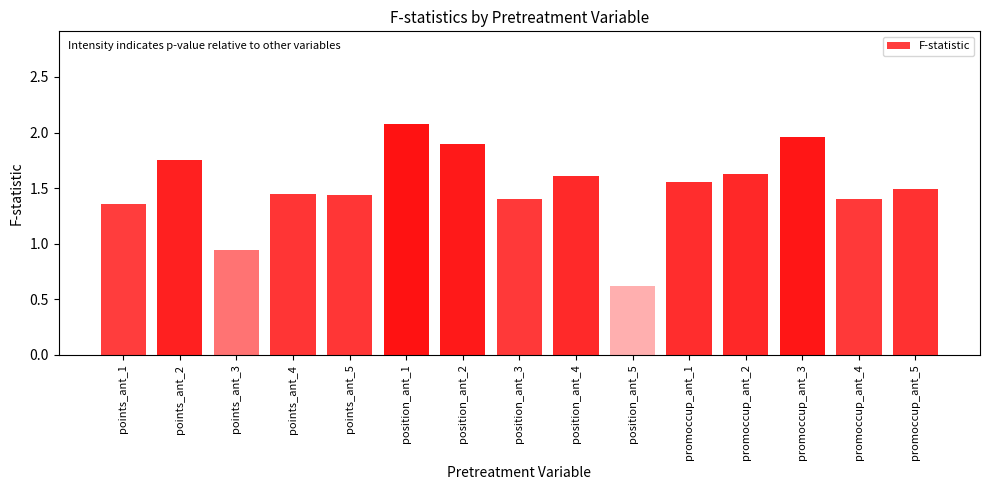

What is the label of the 14th bar from the right?

points_ant_2